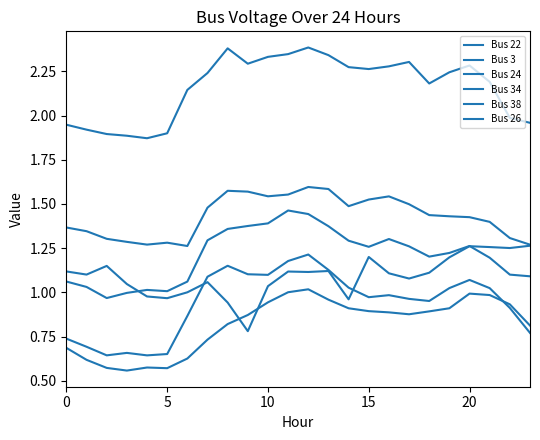

What is the sum of all Bus 26 values?

19.7